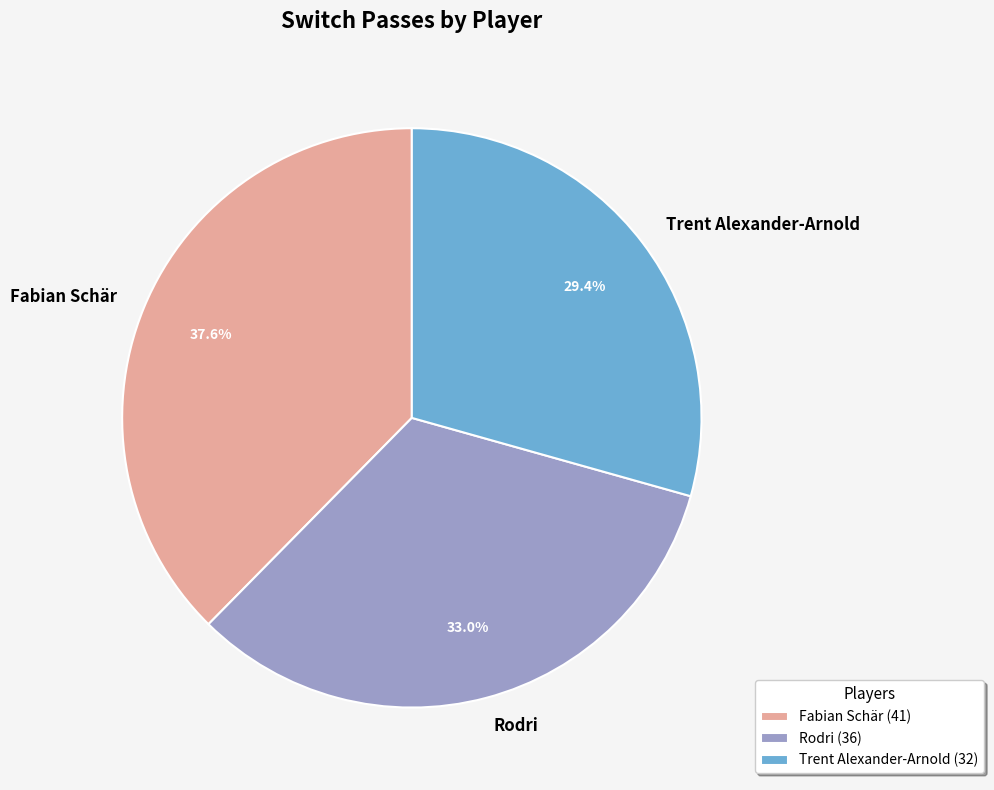

To the nearest percent, what is the average slice percentage?

33%